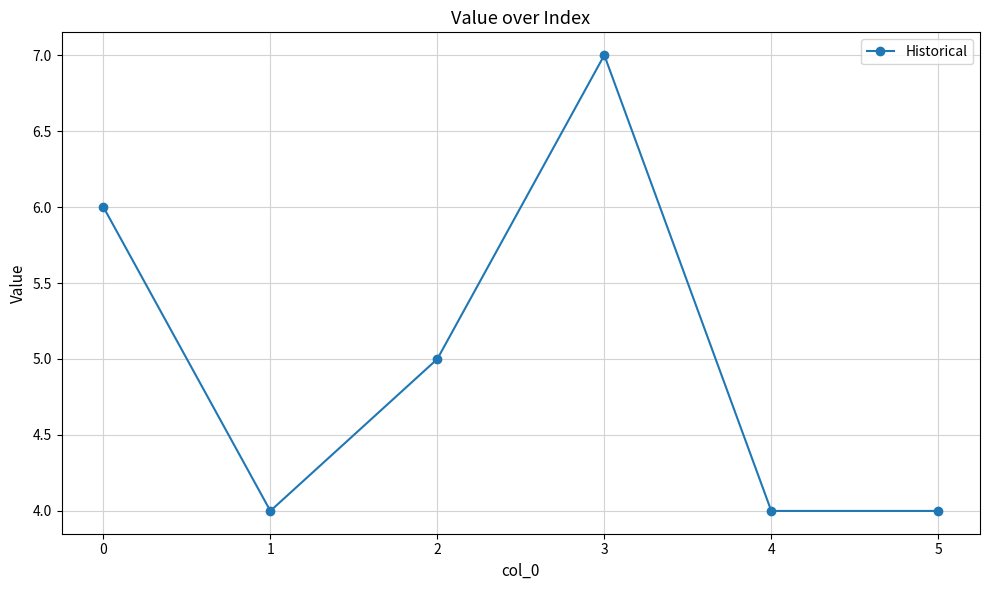

Where is the first local minimum?

1